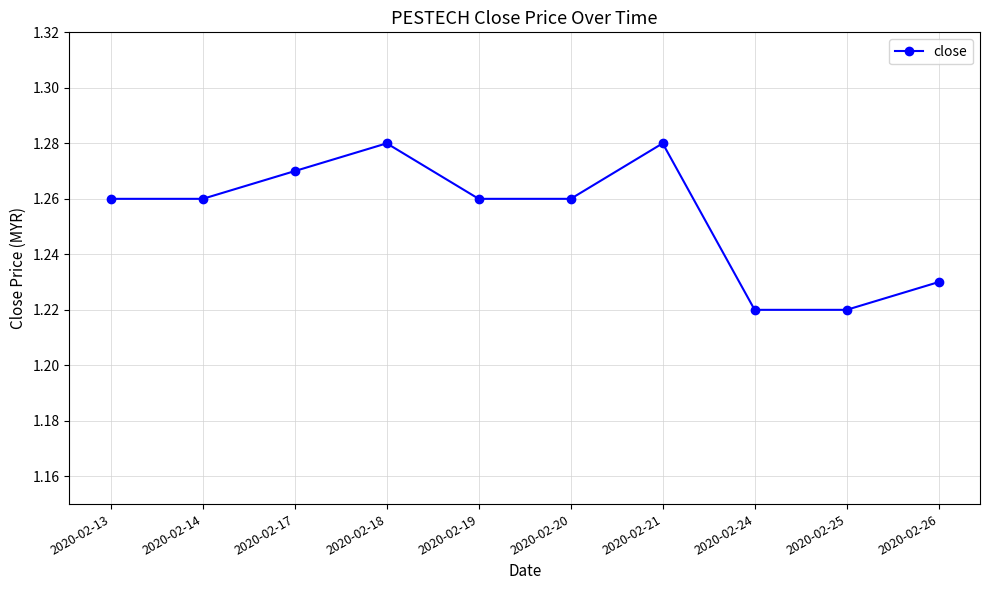

How many interior local peaks (higher than both neighbors) does the data have?

2